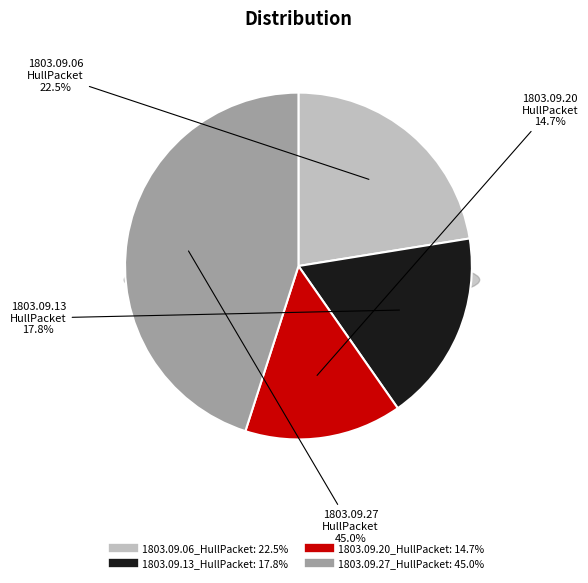

The 1803.09.06_HullPacket slice represents 22% of the pie. True or false?

True